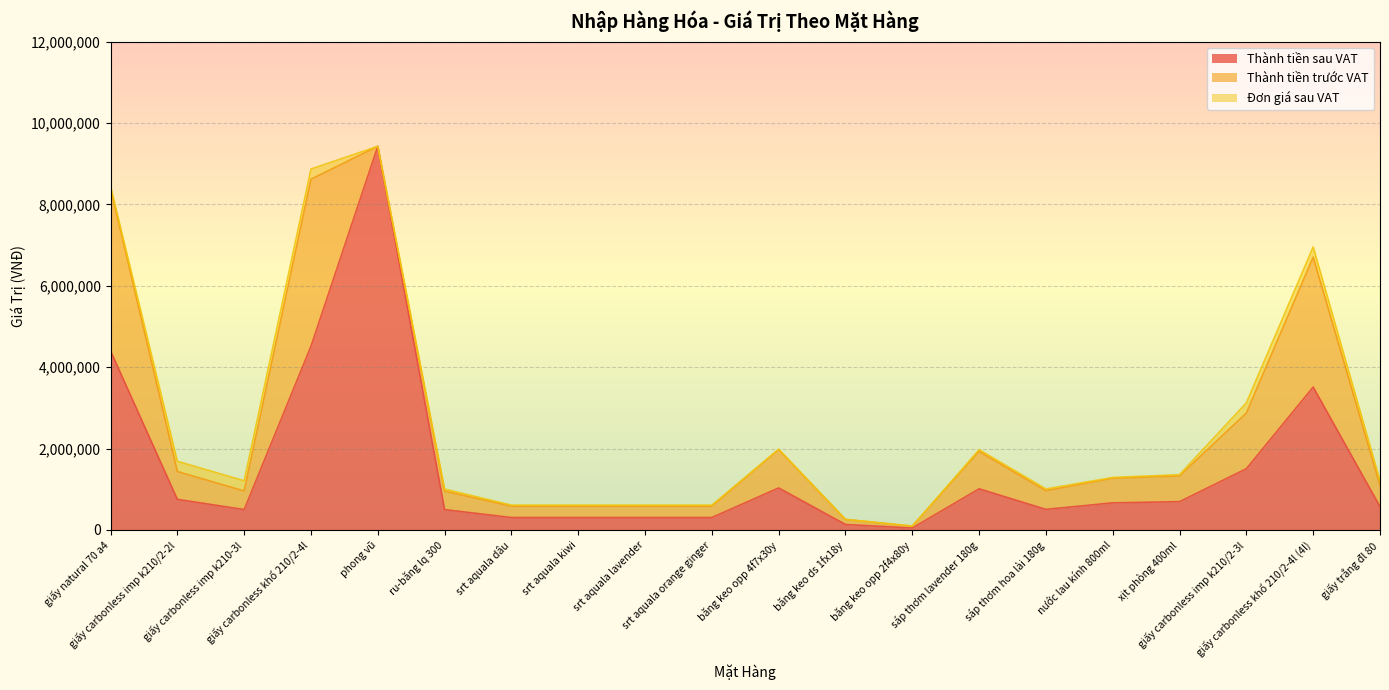

Does the chart have visible grid lines?

Yes